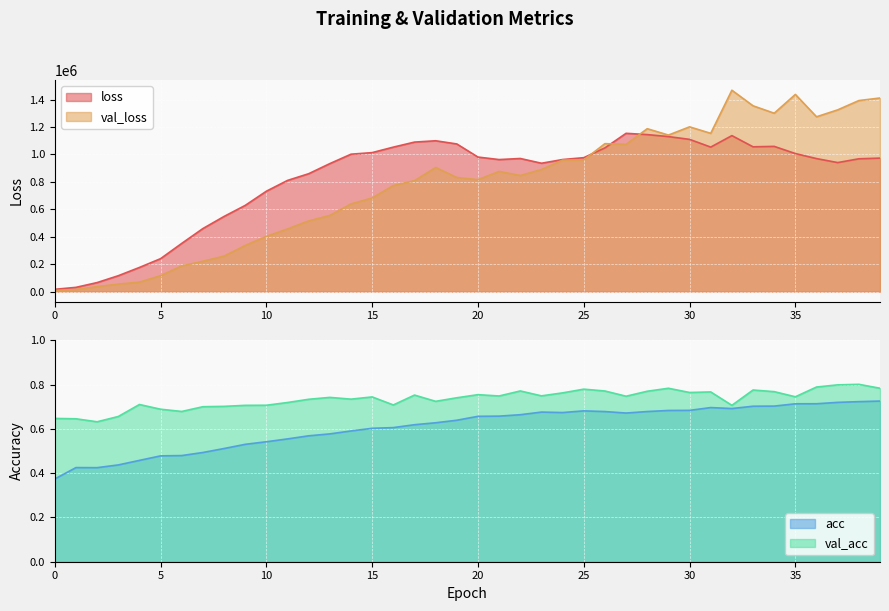

What is the total value across all series at 38?

2360533.8